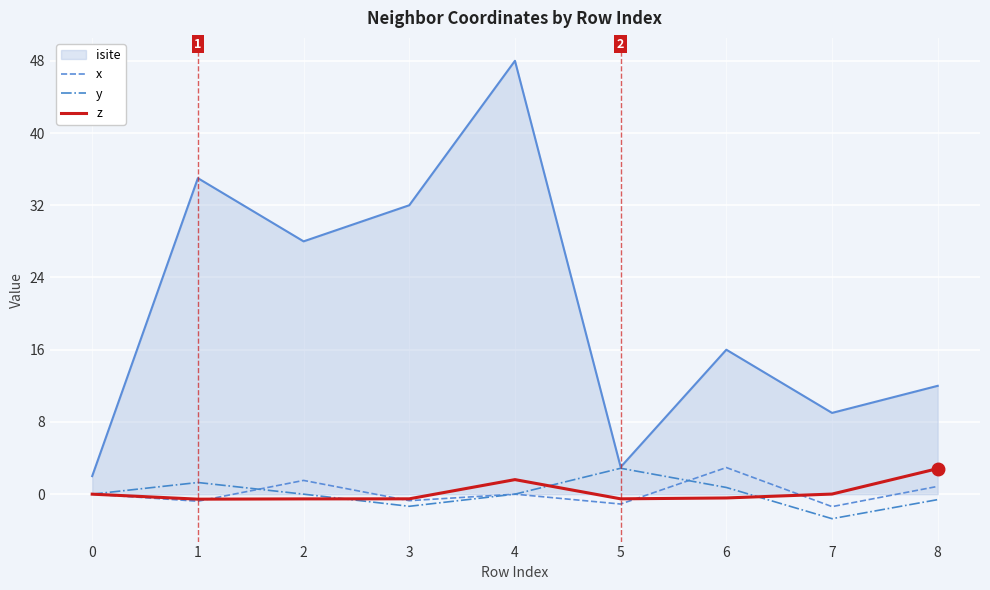

Which series has the largest total across all categories?

isite